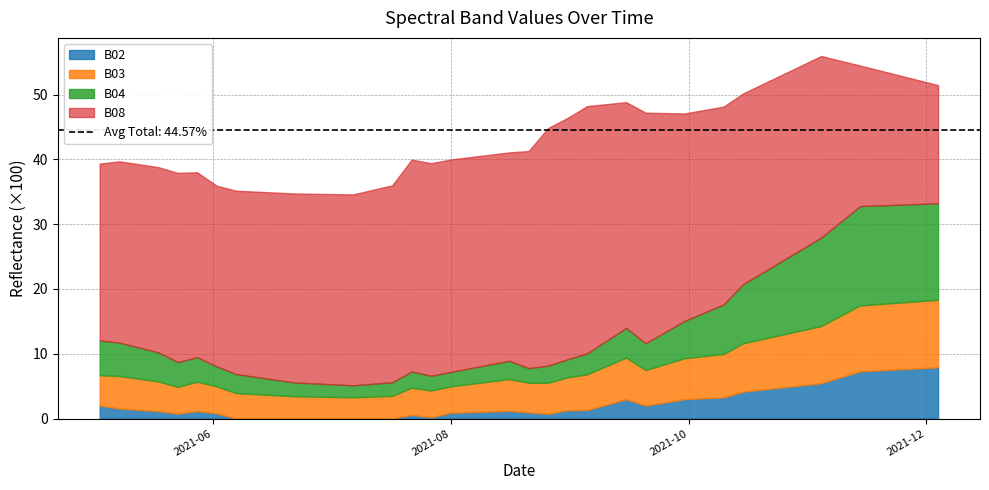

Which category has the highest value across all series?

2021-09-05